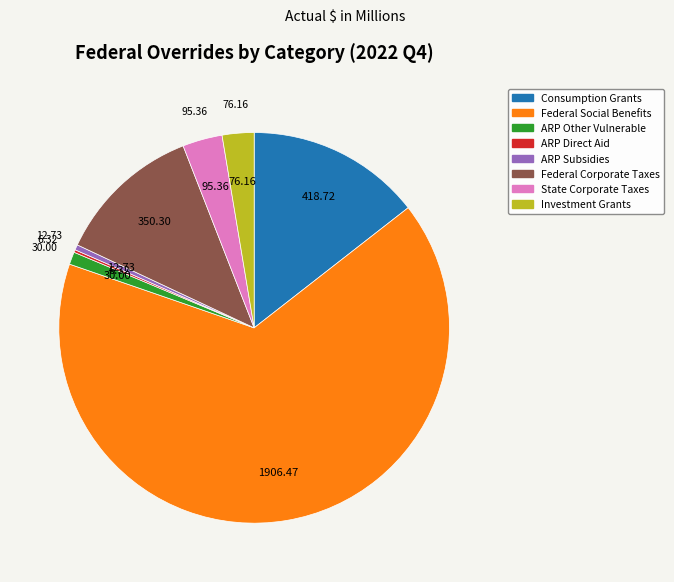

Is there any slice that represents more than half of the pie?

Yes